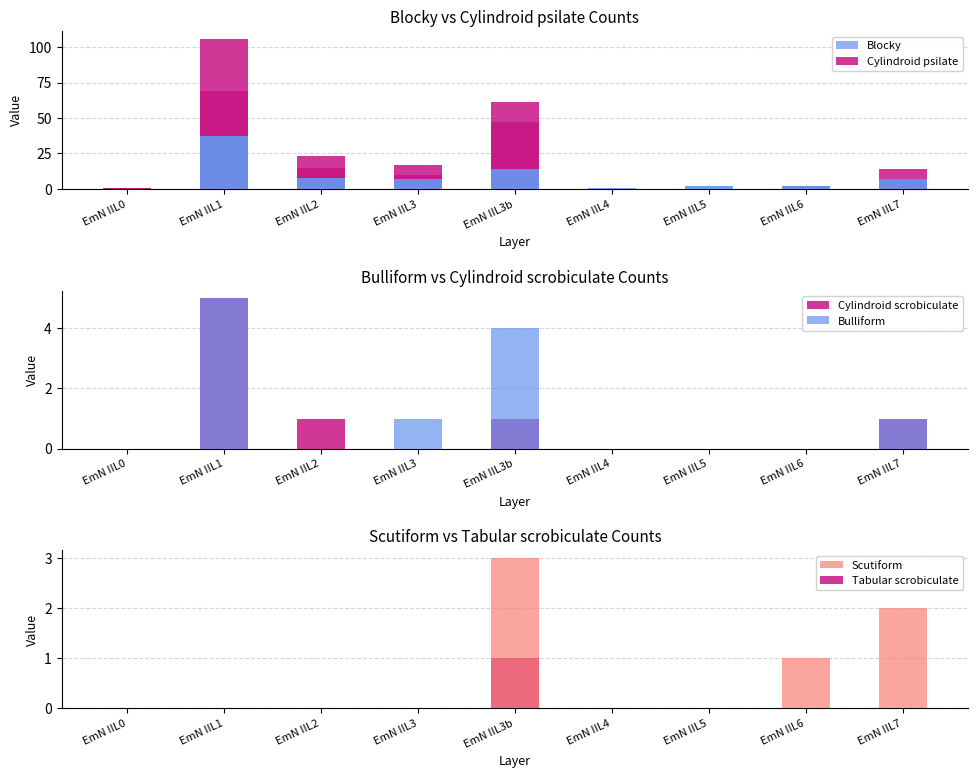

What is the highest value of the Cylindroid psilate series?

69